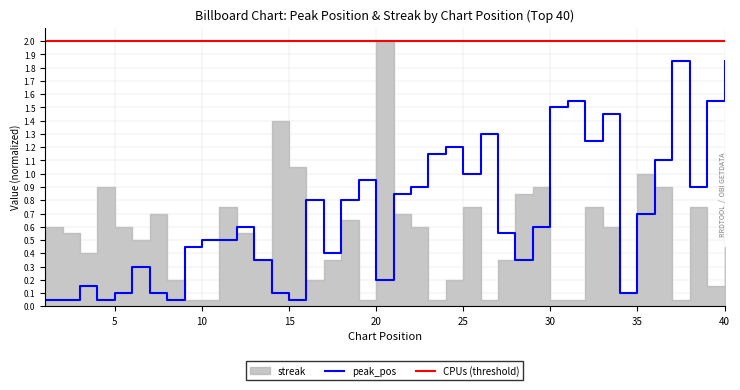

Reading right to left, transcribe all the data shown in this chart.

40=1.9	39=1.6	38=0.9	37=1.9	36=1.1	35=0.7	34=0.1	33=1.4	32=1.2	31=1.6	30=1.5	29=0.6	28=0.3	27=0.6	26=1.3	25=1.0	24=1.2	23=1.1	22=0.9	21=0.8	20=0.2	19=0.9	18=0.8	17=0.4	16=0.8	15=0.1	14=0.1	13=0.3	12=0.6	11=0.5	10=0.5	9=0.5	8=0.1	7=0.1	6=0.3	5=0.1	4=0.1	3=0.1	2=0.1	1=0.1